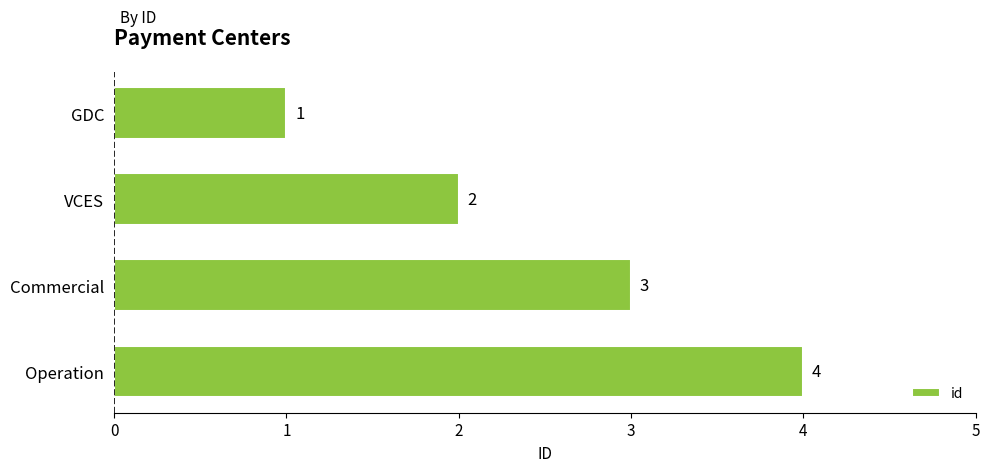

What is the difference between the maximum and minimum values?

3